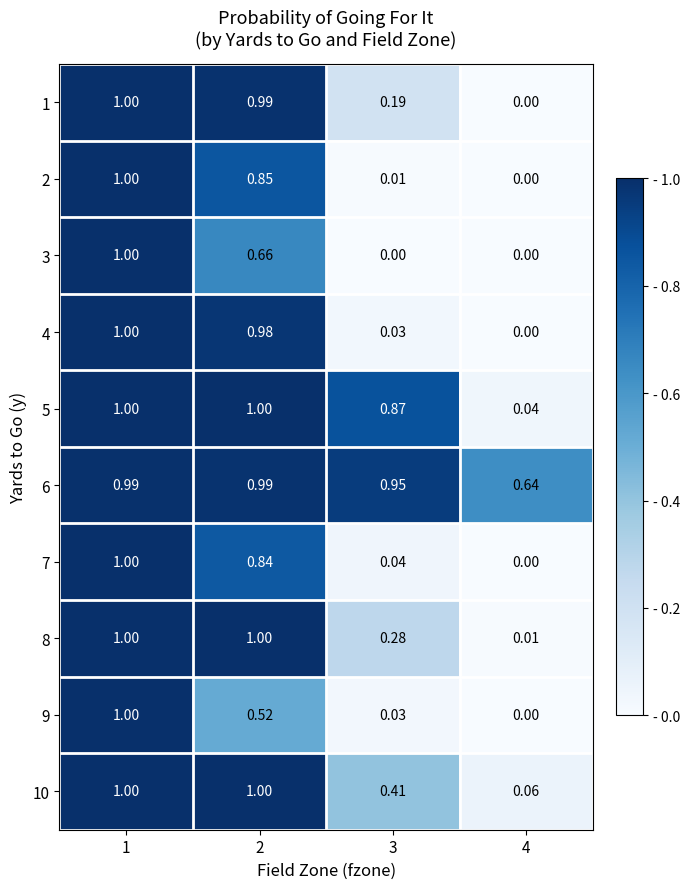

Which series has the largest total across all categories?

6